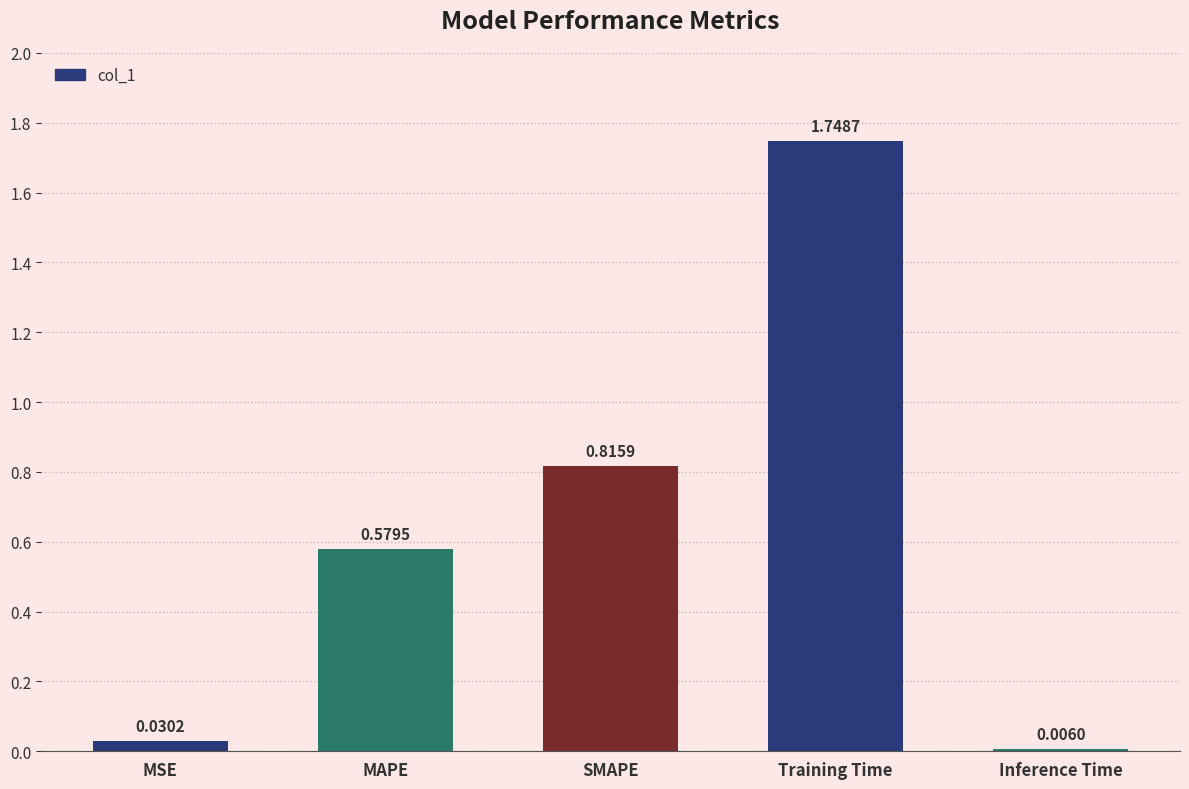

What position from the right is SMAPE?

3